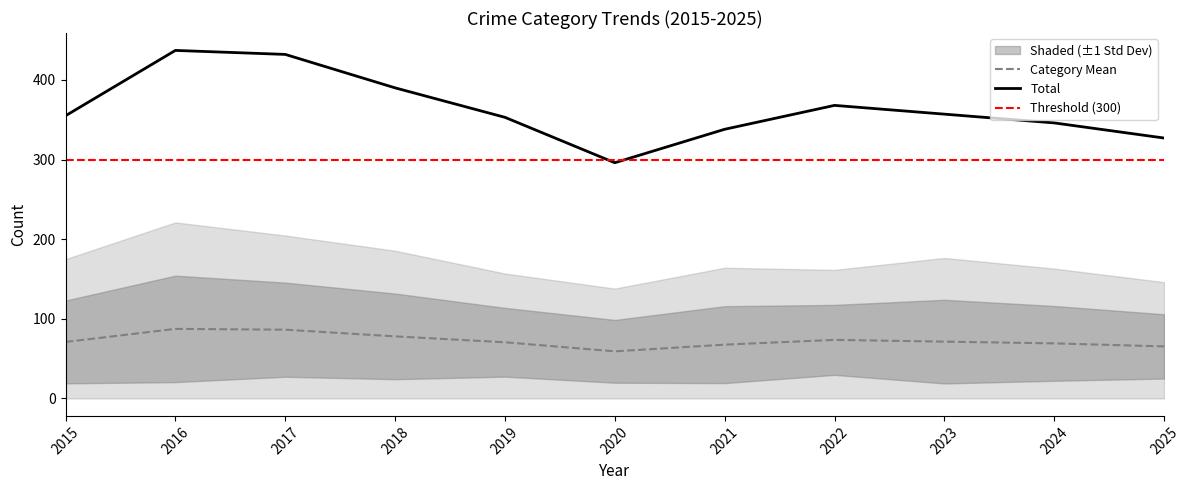

True or false: Total has a value of 577.0 at 2025.

False